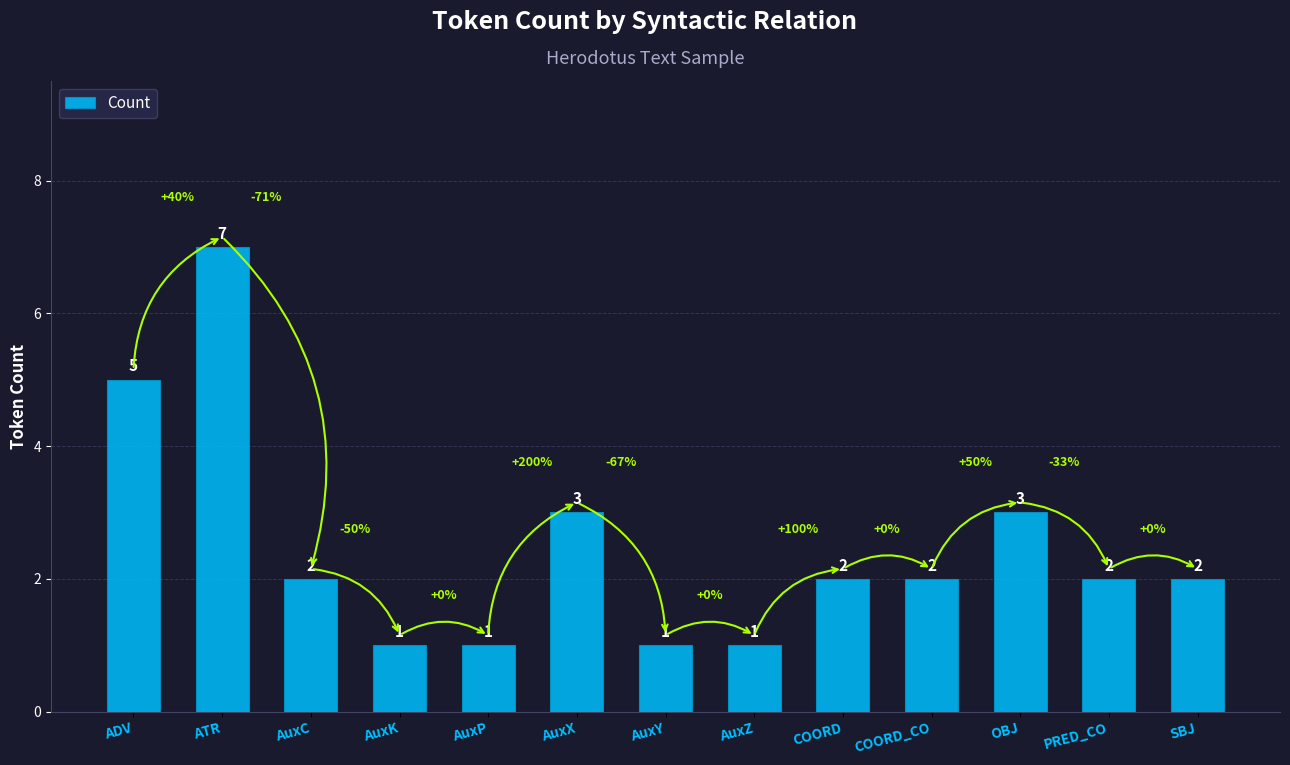

Between AuxK and OBJ, which is larger?

OBJ